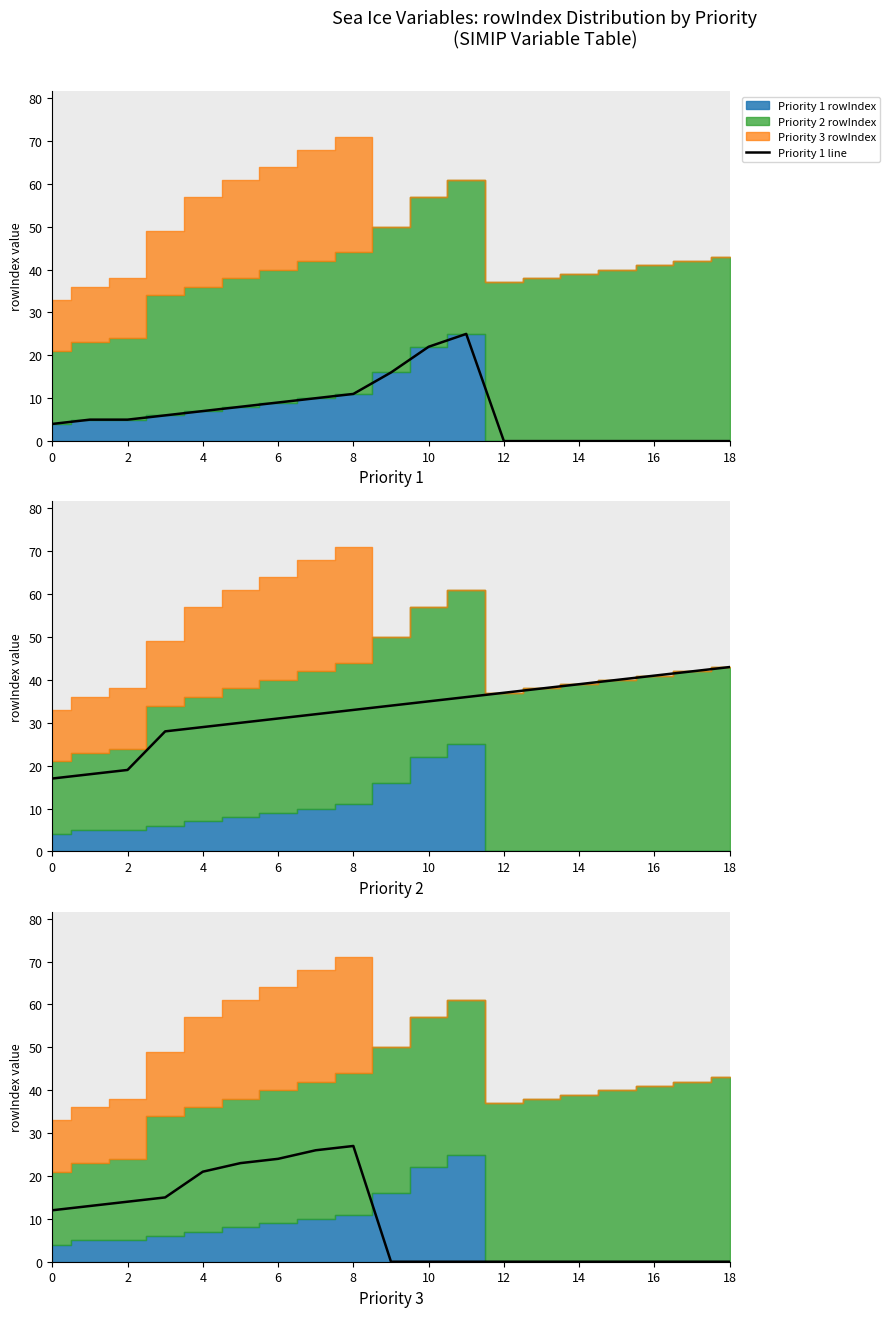

What is the average value of the Priority 3 line series?

9